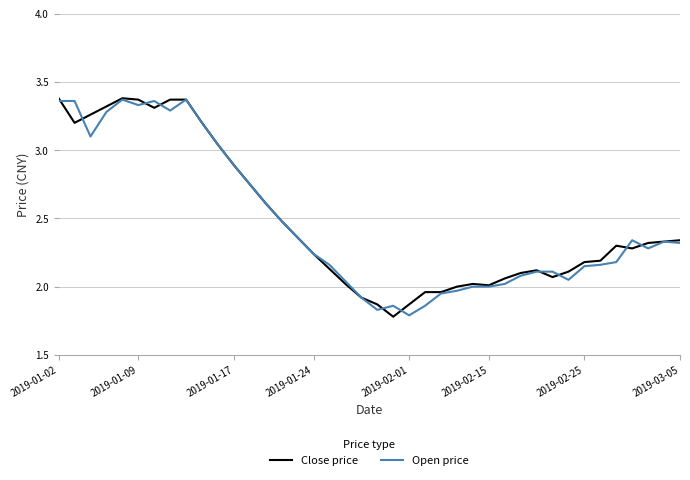

How many distinct data groups are displayed?

2